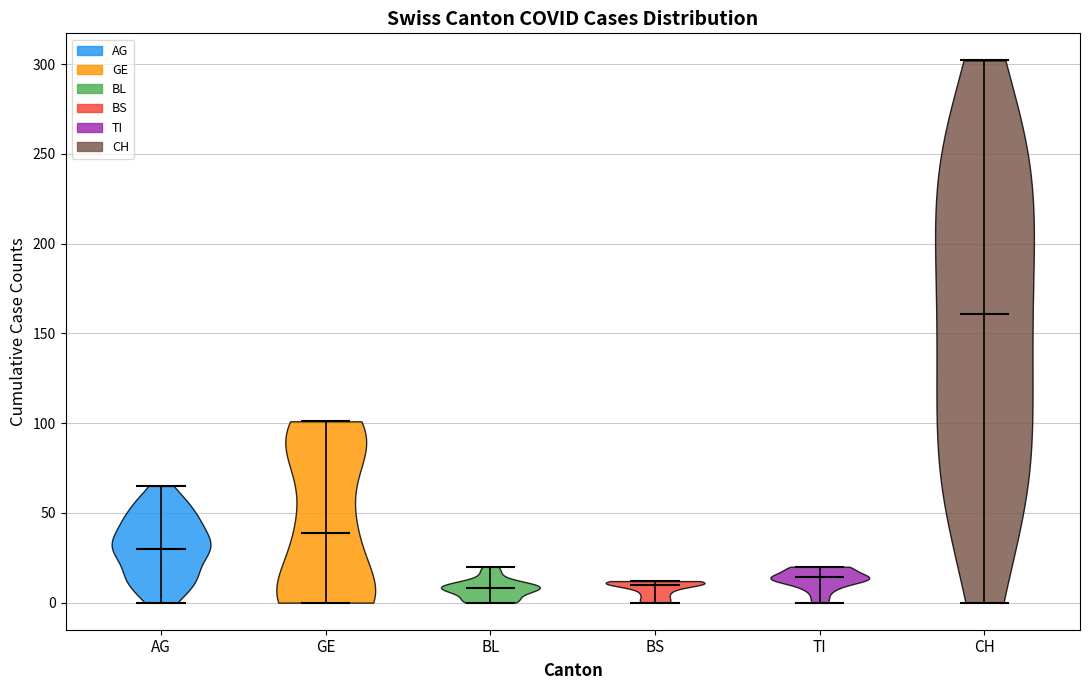

Reading left to right, read every violin against the y-axis: where its median line is, and the lowest and highest points it reaches. The values are not printed on the chart, so give them approximately, as read against the axis.

AG: median line 30, lowest point 0, highest point 65
GE: median line 40, lowest point 0, highest point 100
BL: median line 10, lowest point 0, highest point 20
BS: median line 10, lowest point 0, highest point 10
TI: median line 15, lowest point 0, highest point 20
CH: median line 160, lowest point 0, highest point 300